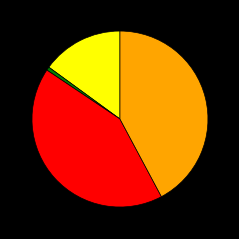

How many segments does this pie chart have?

4